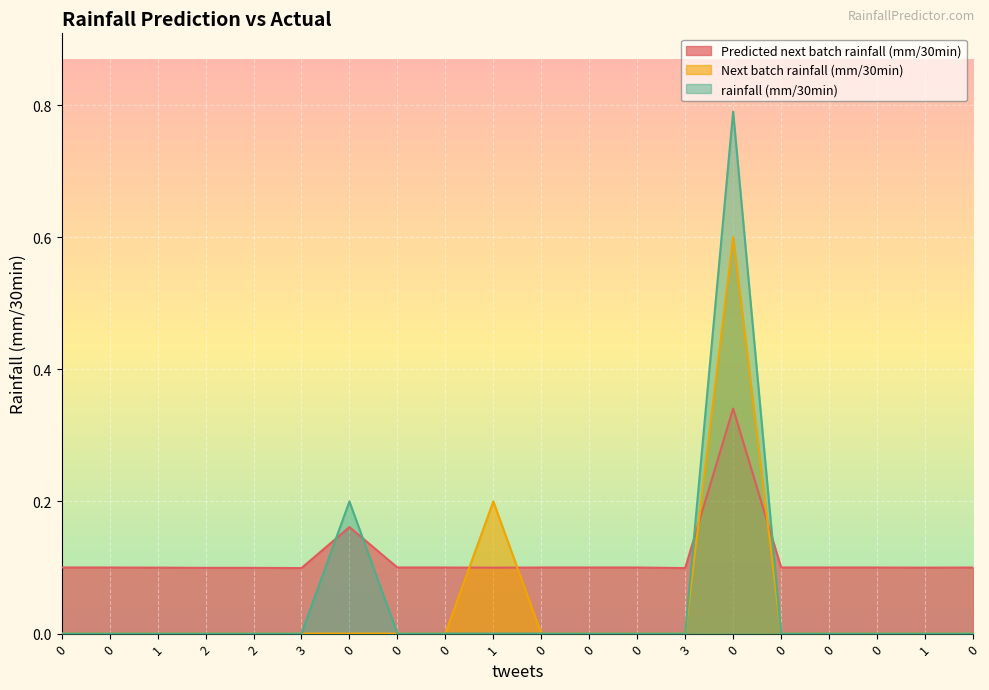

Rank the categories by Predicted next batch rainfall (mm/30min) value from highest to lowest.

0, 0, 0, 0, 0, 0, 0, 0, 0, 0, 0, 0, 0, 1, 1, 1, 2, 2, 3, 3